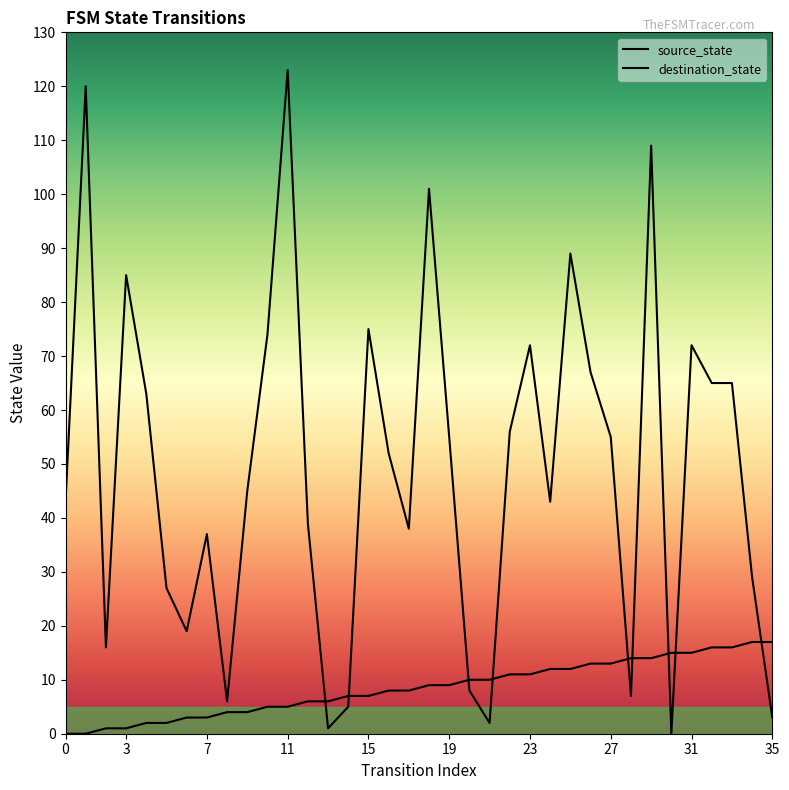

Which category has the highest value in the destination_state series?

11